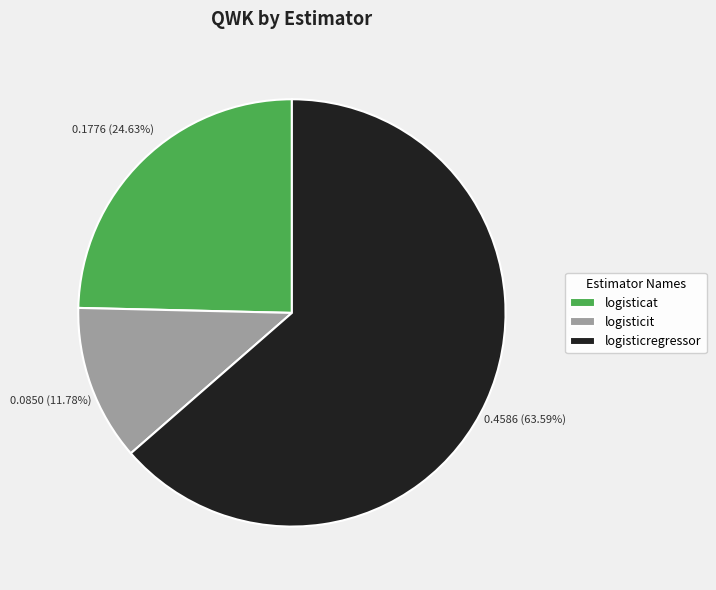

Is it true that logisticat is 19% of the pie?

False